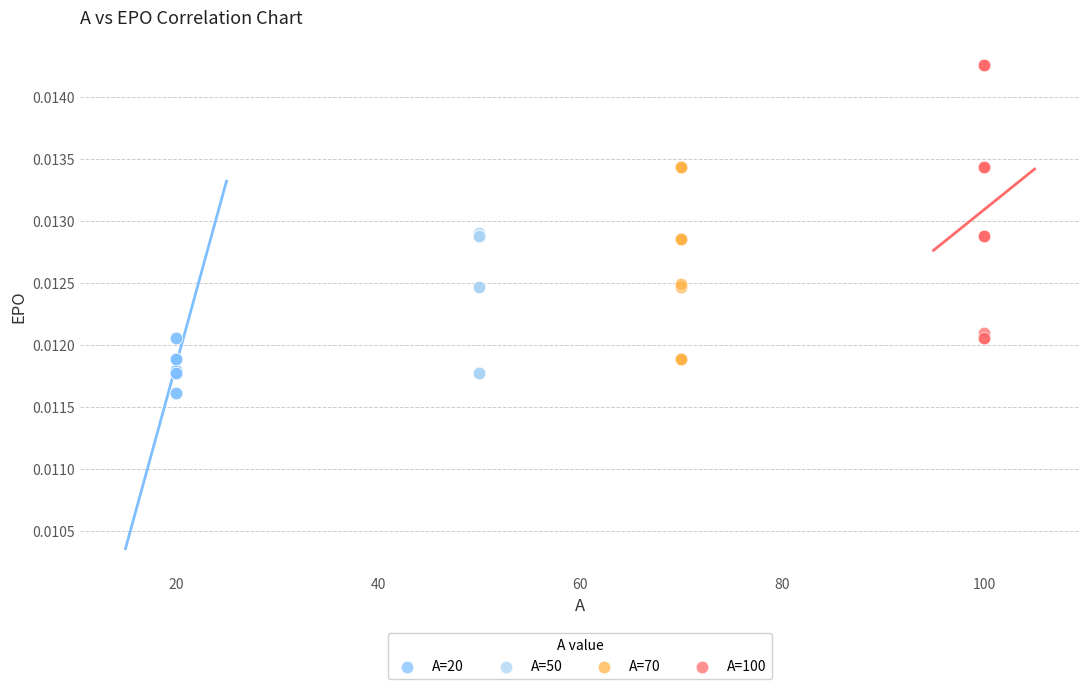

Which series reaches the maximum Y coordinate?

A=100